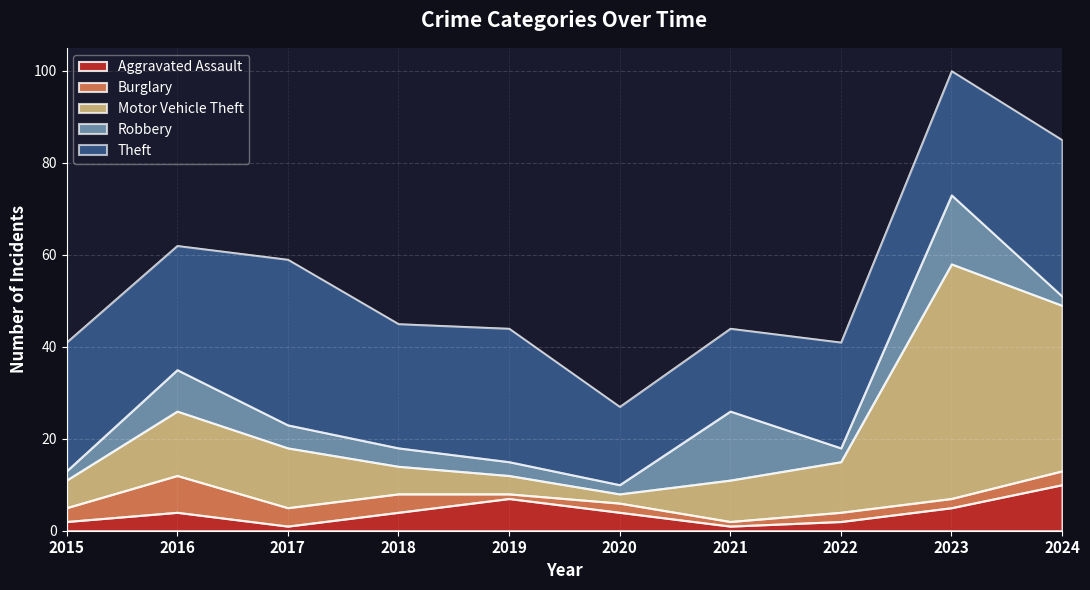

What is the difference between the maximum and minimum values in the Theft series?

19